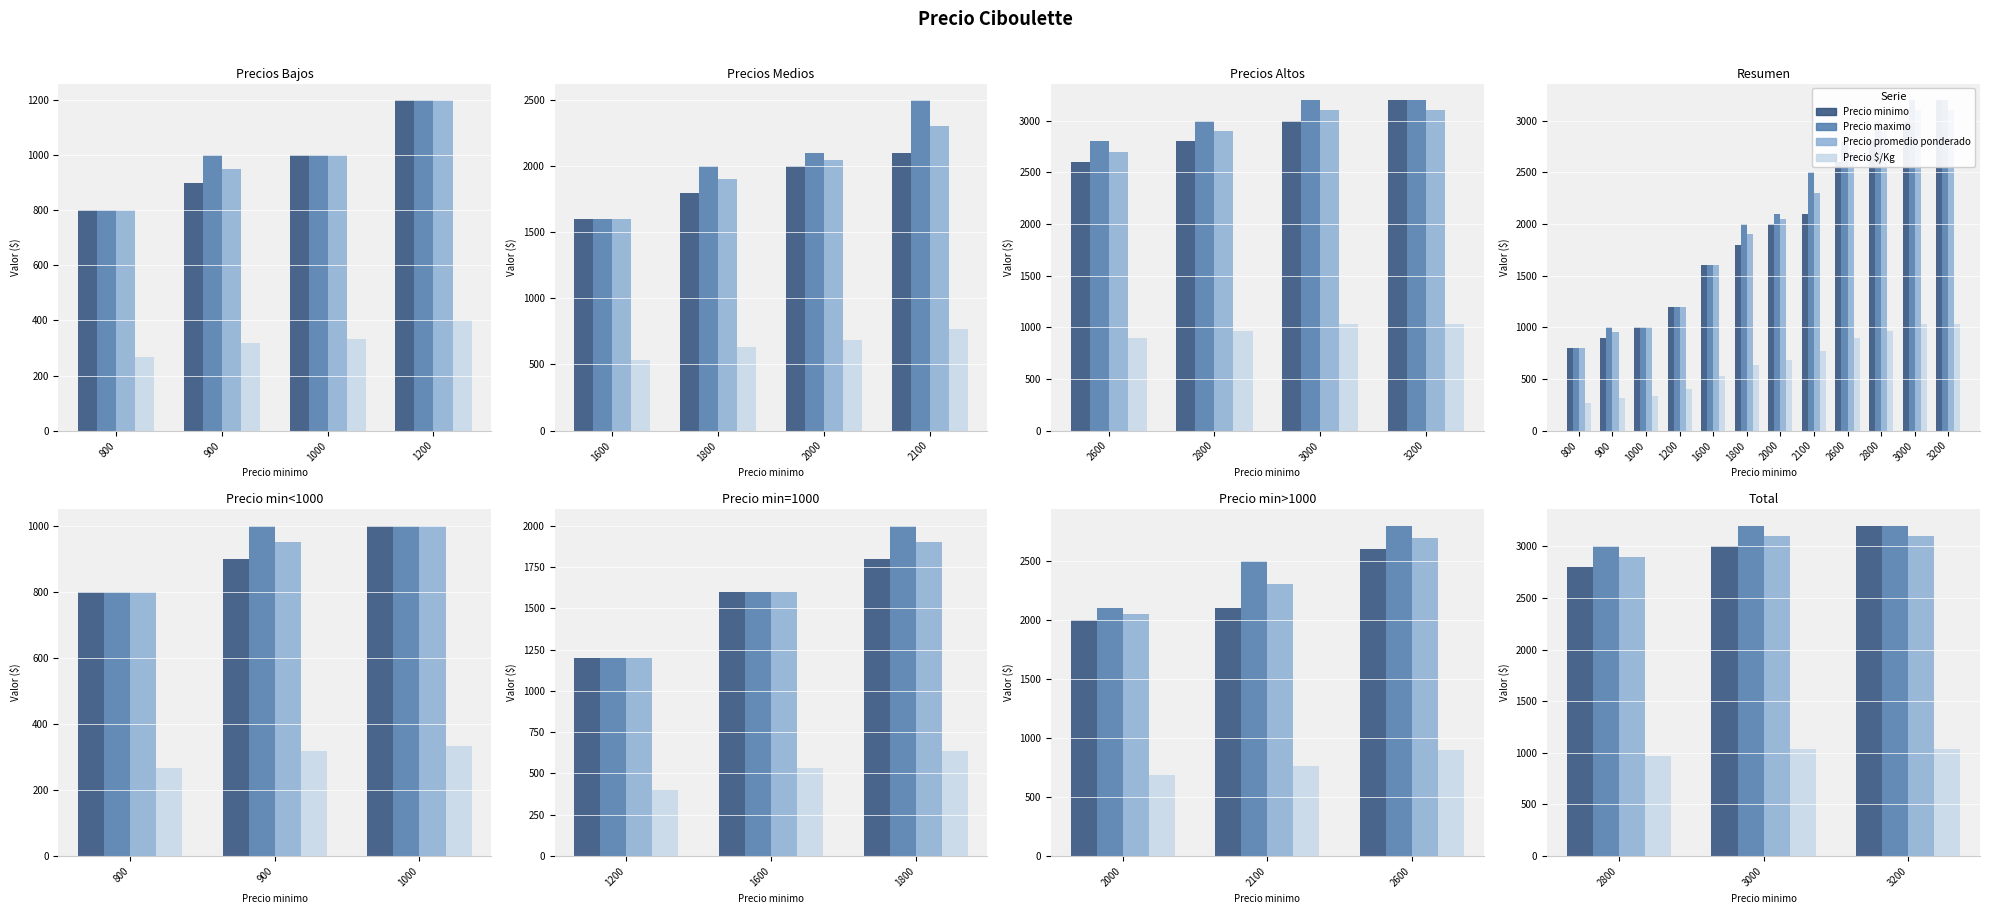

At which label does Precio minimo reach its minimum?

2800